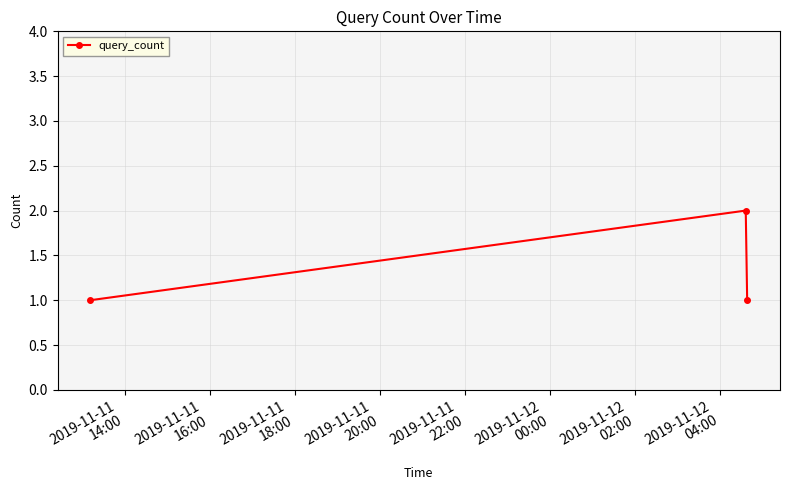

What is the value of the 3rd point from the left?

1